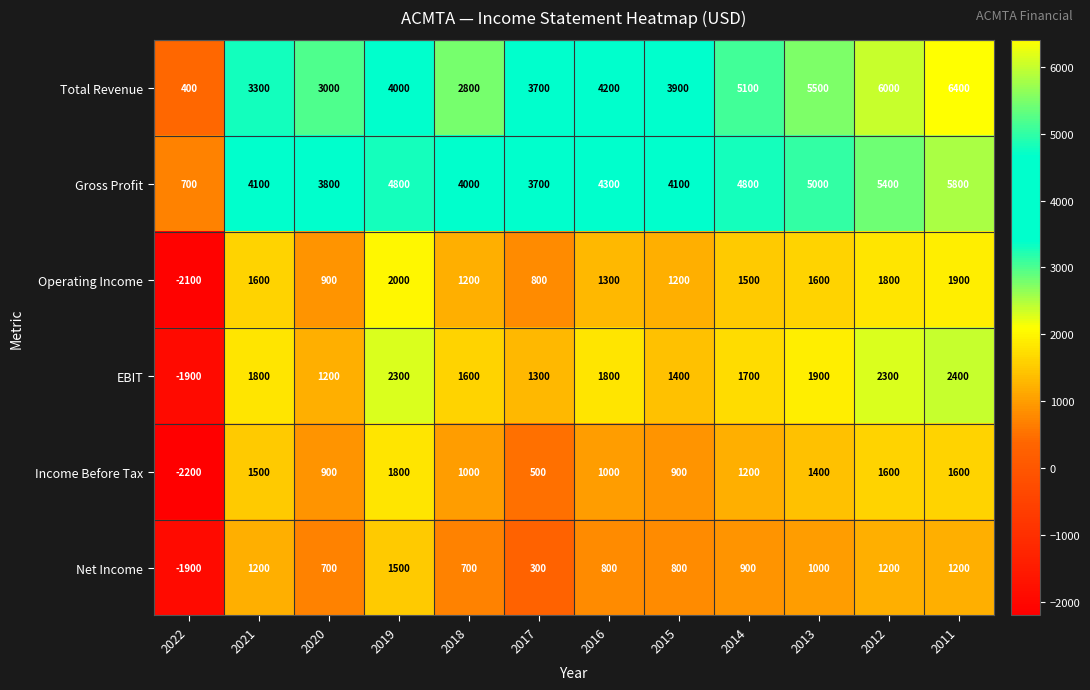

At which category is the sum across all series the highest?

2011